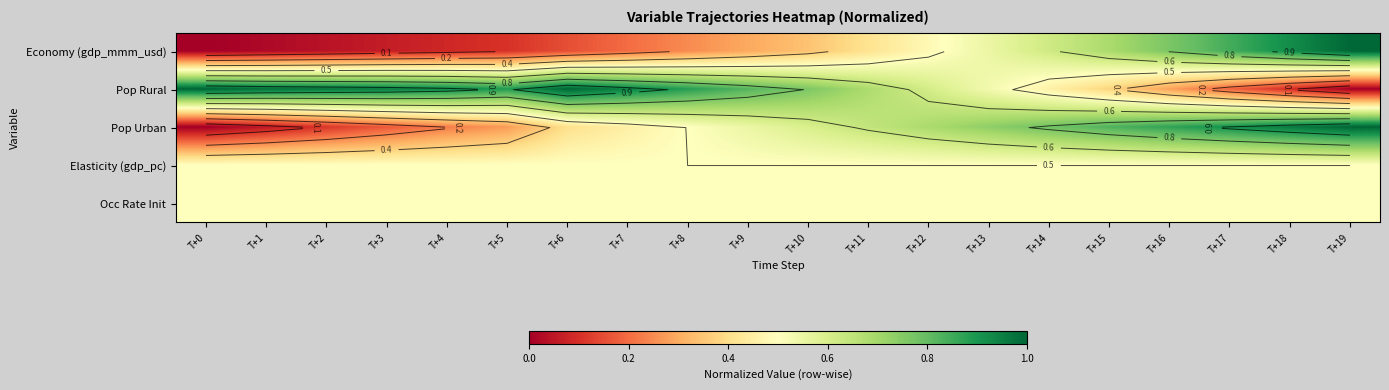

How many positive values does the Pop Urban series have?

19